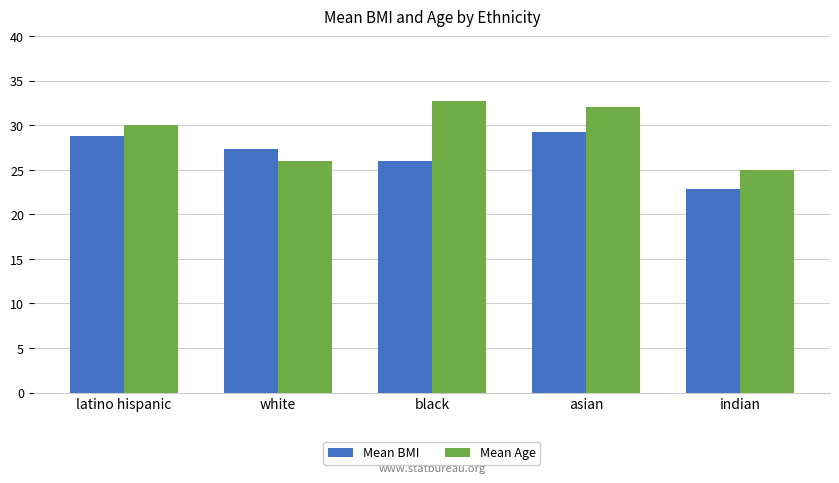

Reading left to right, list all the values displayed in this chart.

Mean BMI: 28.8	27.4	26.0	29.3	22.9
Mean Age: 30.0	26.0	32.7	32.0	25.0